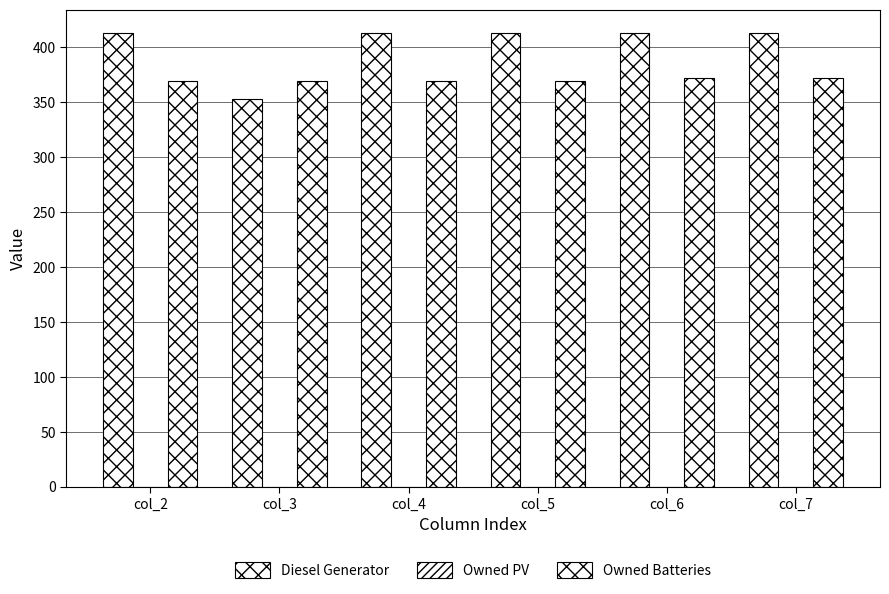

How many data points does each series have?

6